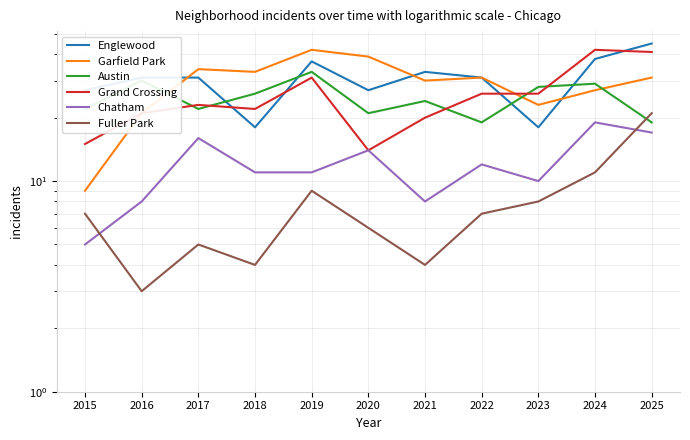

Reading right to left, list all the values displayed in this chart.

Englewood: 45	38	18	31	33	27	37	18	31	31	27
Garfield Park: 31	27	23	31	30	39	42	33	34	21	9
Austin: 19	29	28	19	24	21	33	26	22	30	22
Grand Crossing: 41	42	26	26	20	14	31	22	23	21	15
Chatham: 17	19	10	12	8	14	11	11	16	8	5
Fuller Park: 21	11	8	7	4	6	9	4	5	3	7